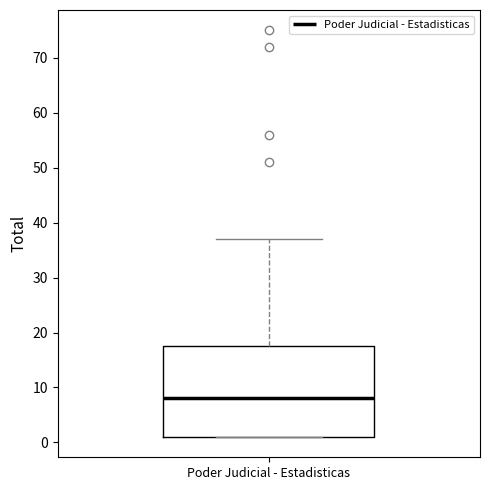

Transcribe this box plot: give where the median line is, the range the box spans, and where the two whiskers end, as read against the y-axis. The values are not printed on the chart, so give them approximately, as read against the axis.

median 8, box 1 to 18, whiskers 1 to 37